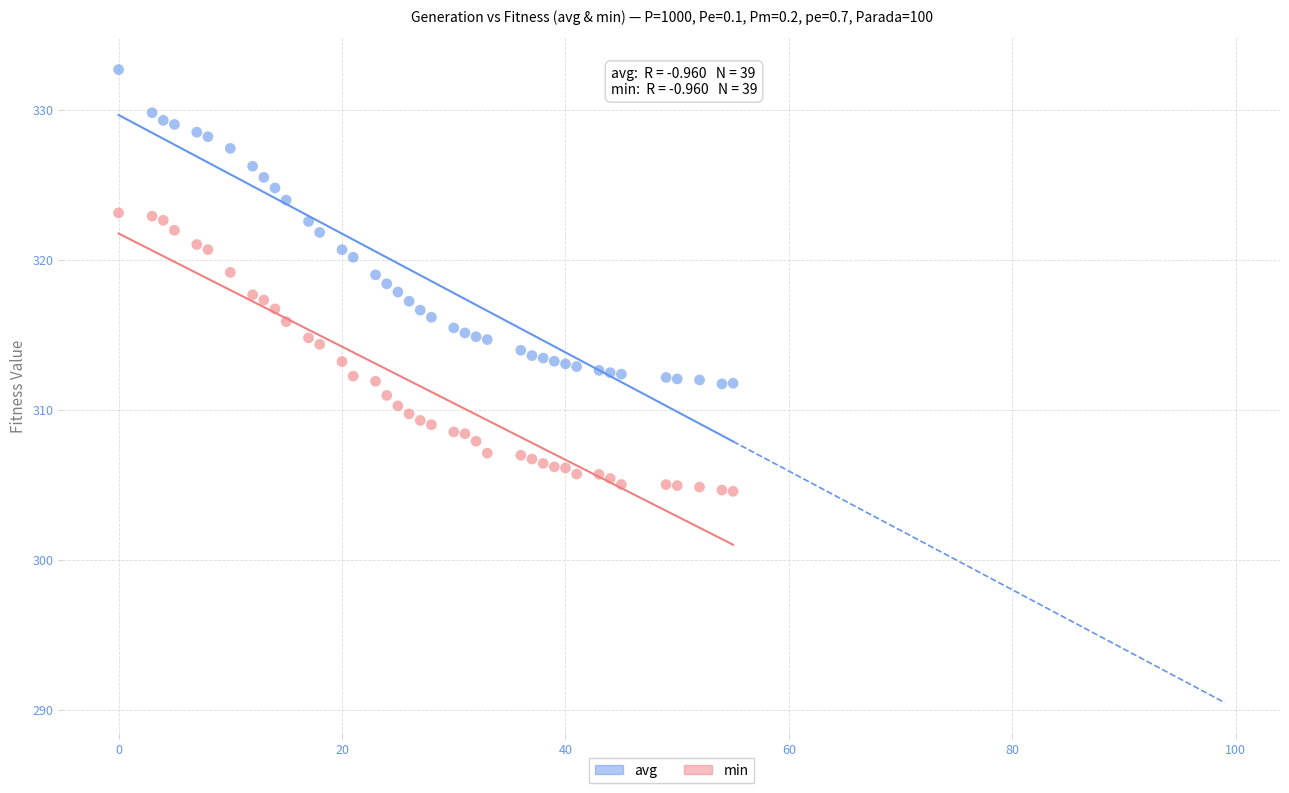

Which series has the largest Y range (max minus min)?

avg